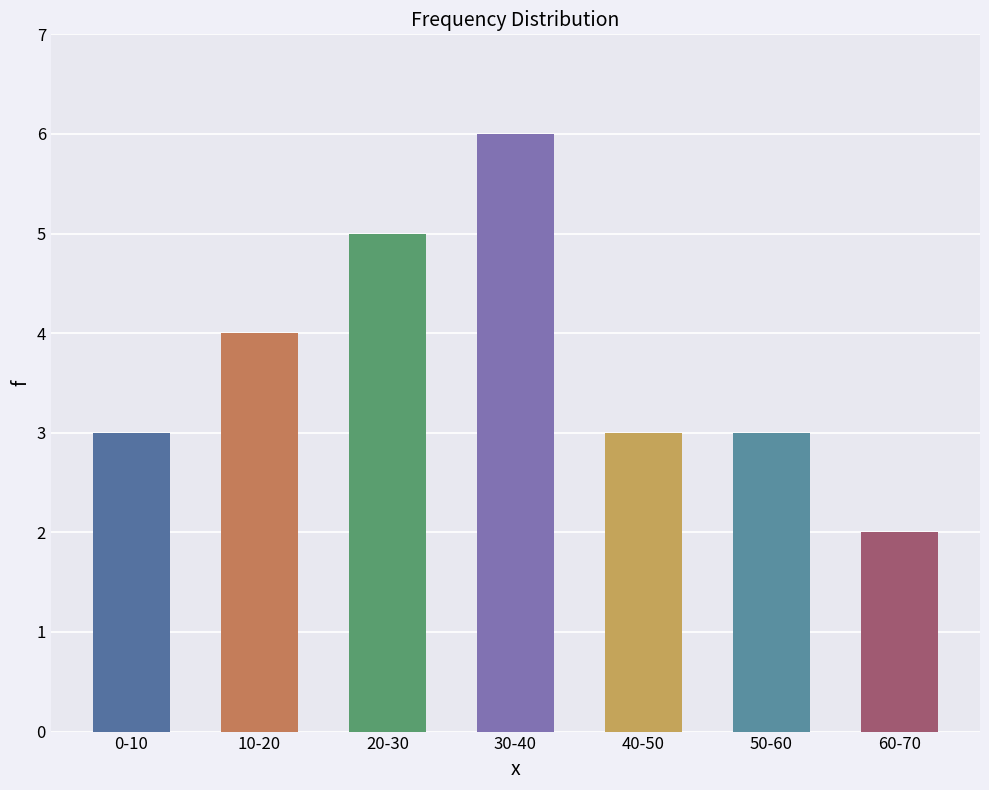

What is the approximate value at 10-20?

4